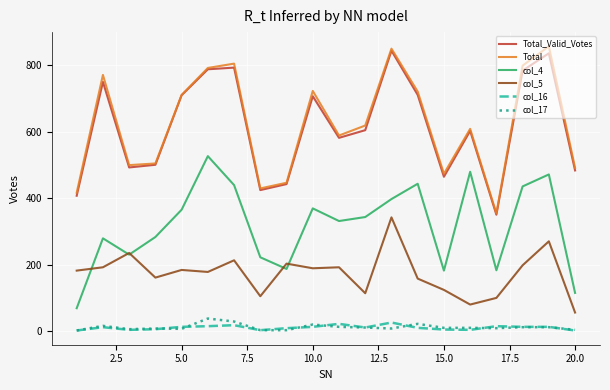

Which series has the largest range (max minus min)?

Total